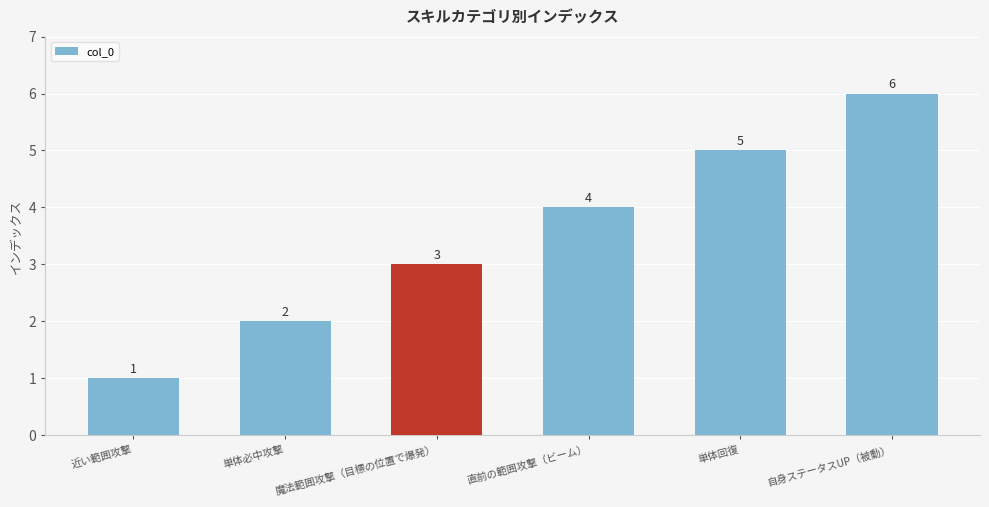

How many data points are less than 4?

3